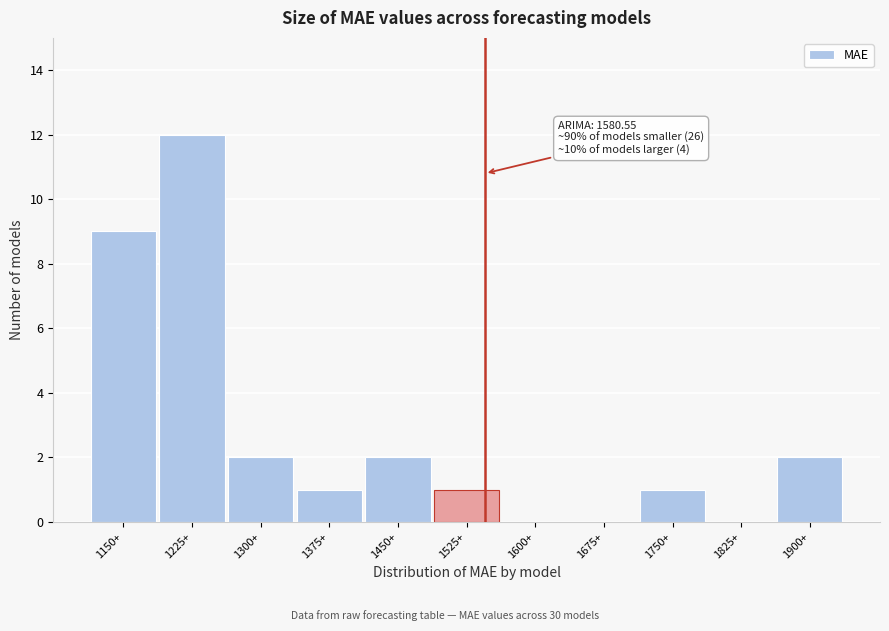

Reading left to right, transcribe all the data shown in this chart.

1150+=9	1225+=12	1300+=2	1375+=1	1450+=2	1525+=1	1600+=0	1675+=0	1750+=1	1825+=0	1900+=2